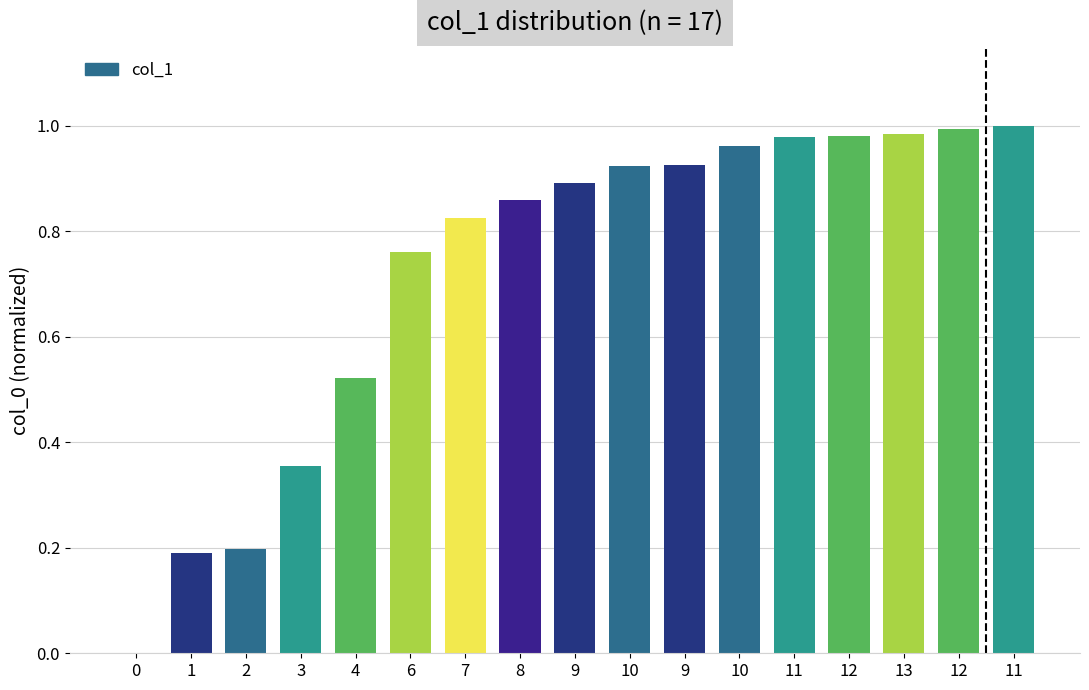

How many series are shown in this chart?

1